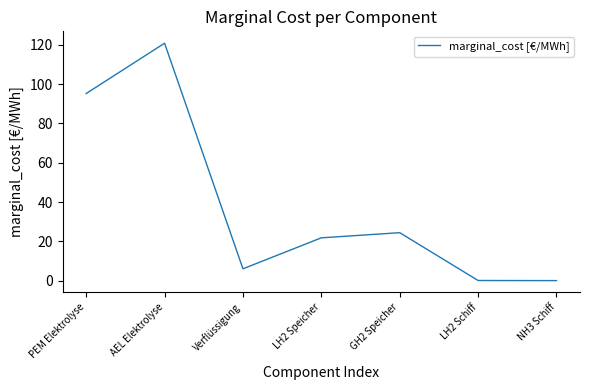

Reading right to left, extract all data points from this chart.

0.1	0.1	24.4	21.8	6.1	120.8	95.2